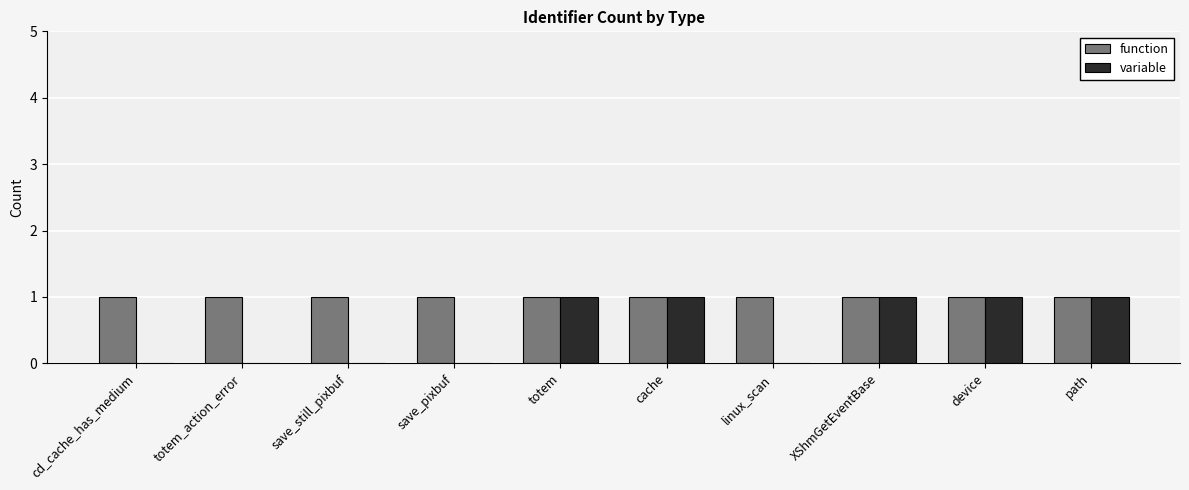

What is the sum of all variable values?

5